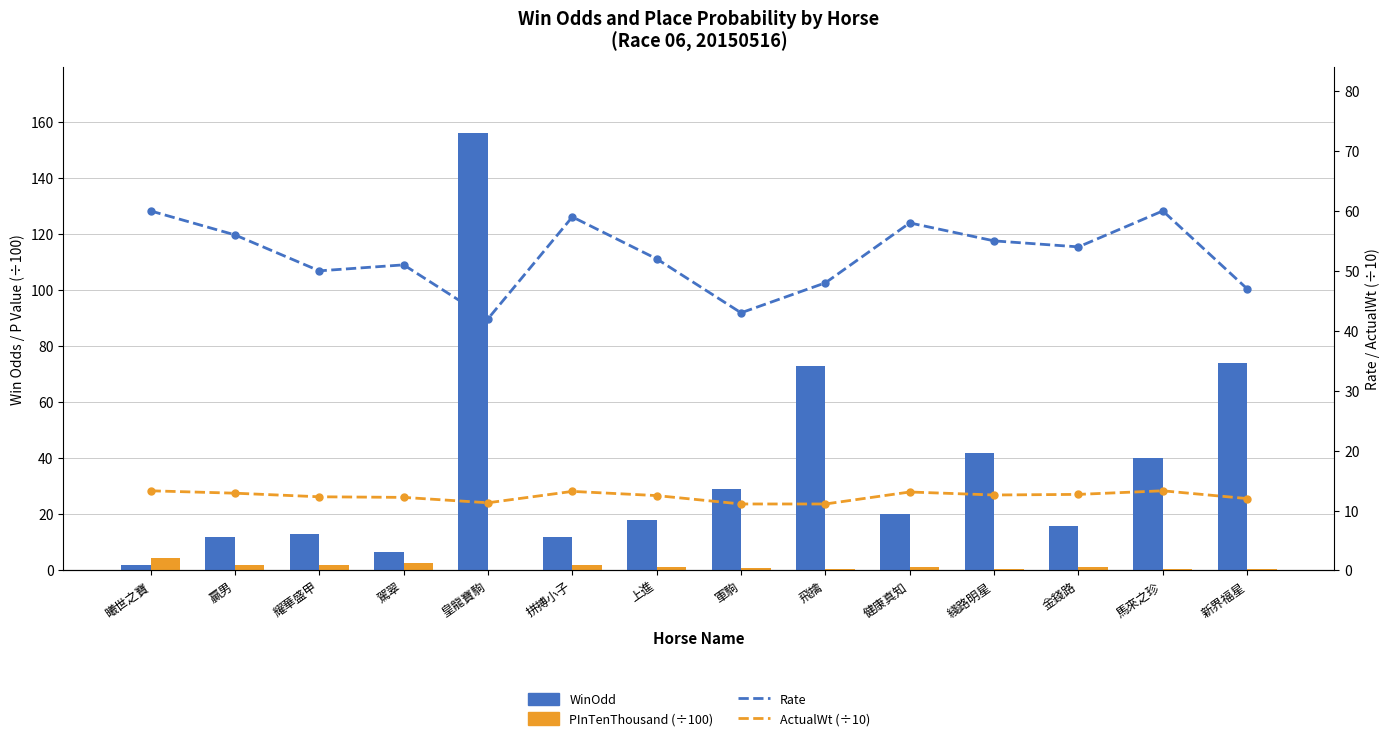

What is the difference between the highest and lowest values at 金錢路?

52.7